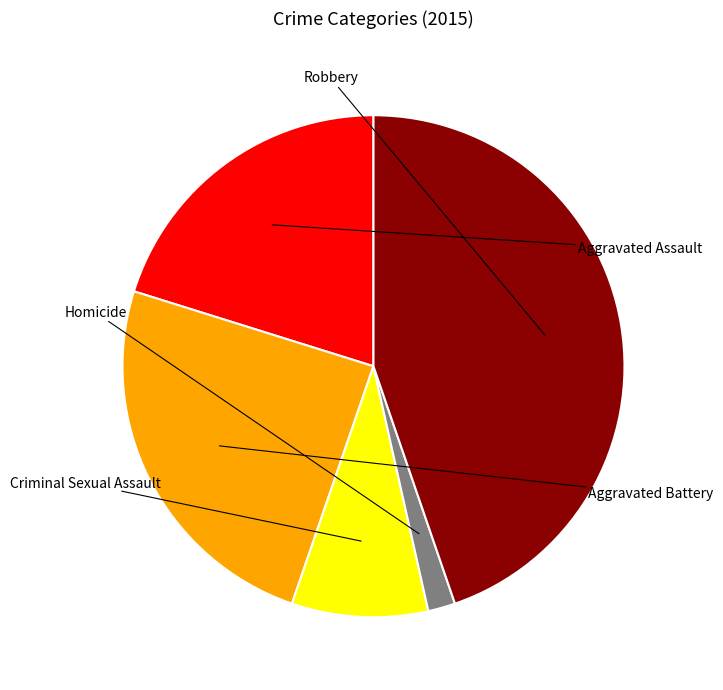

What percentage is the Homicide slice, to the nearest percent?

2%